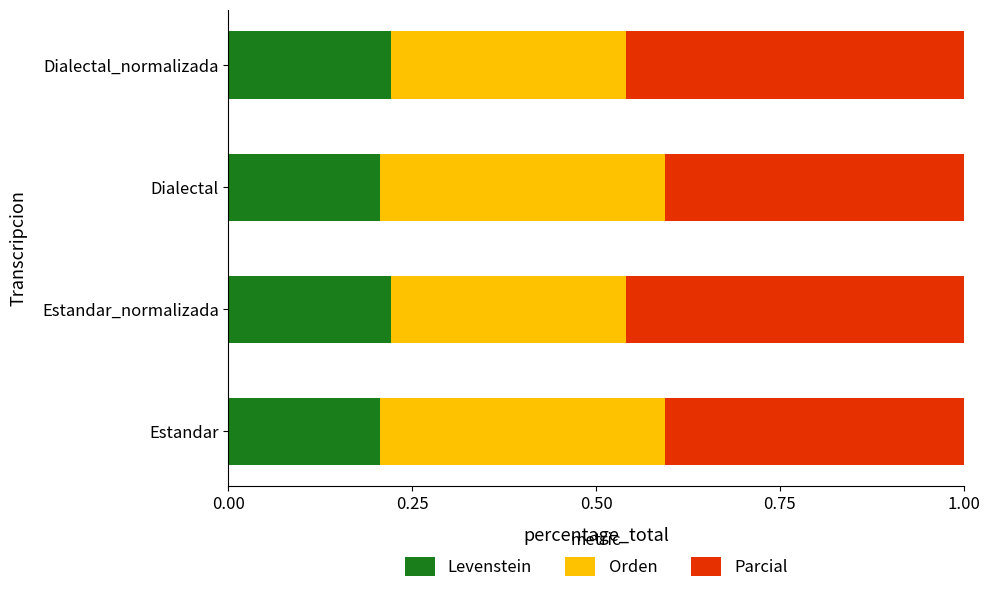

What are all the series names shown in the legend?

Levenstein, Orden, Parcial